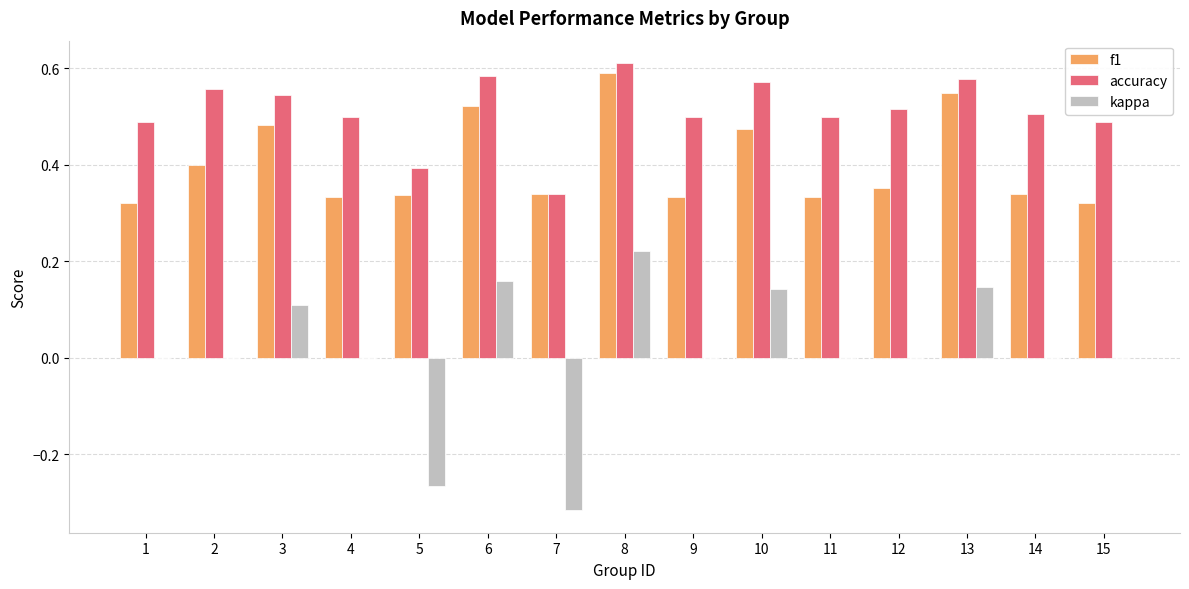

What is the total value across all series at 4?

0.8